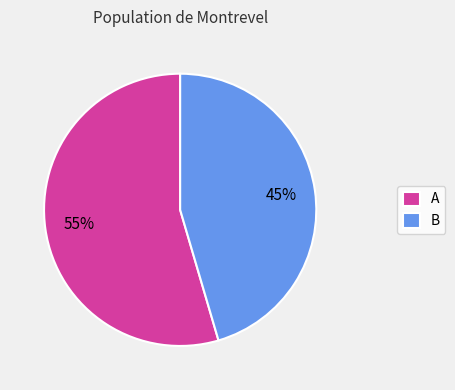

Is B the majority of the pie?

No